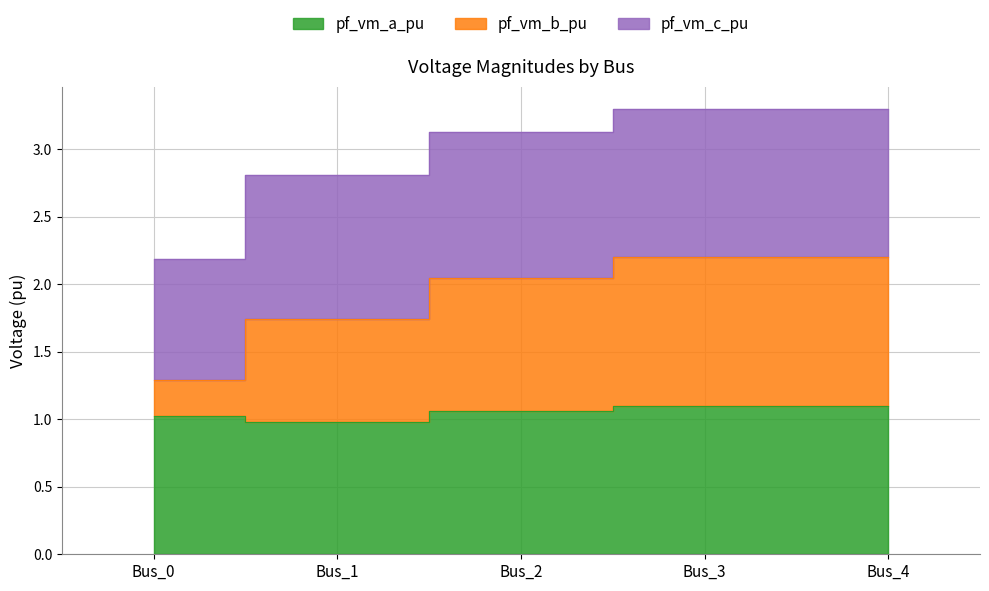

What is the difference between the highest and lowest values at Bus_4?

2.2